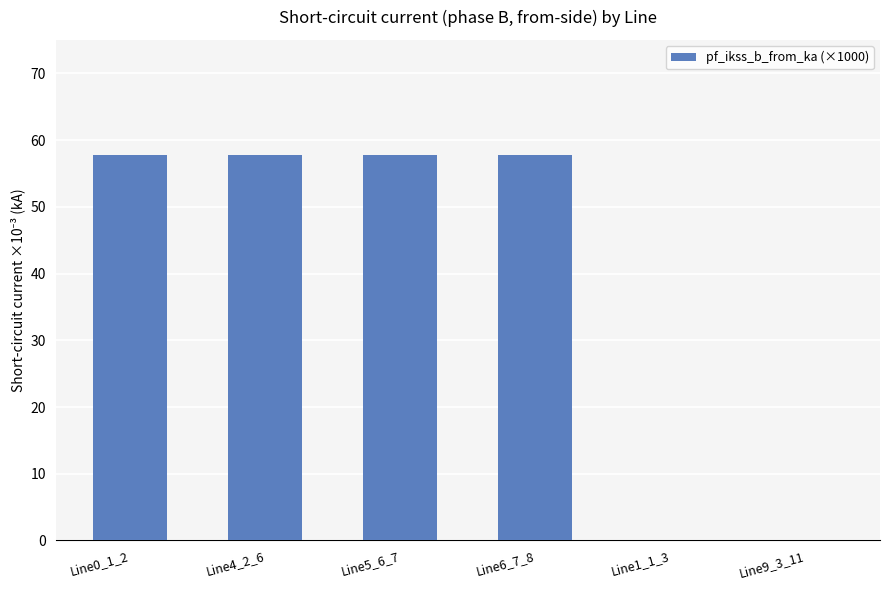

Reading right to left, list all the values displayed in this chart.

0.0	0.0	57.7	57.7	57.7	57.7